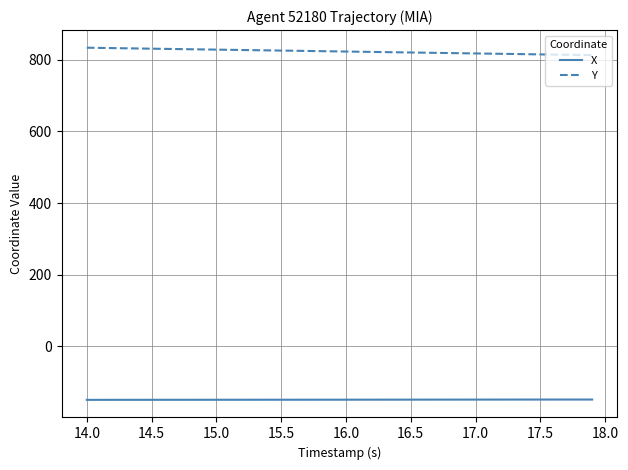

List the series in order of their overall mean, highest first.

Y, X